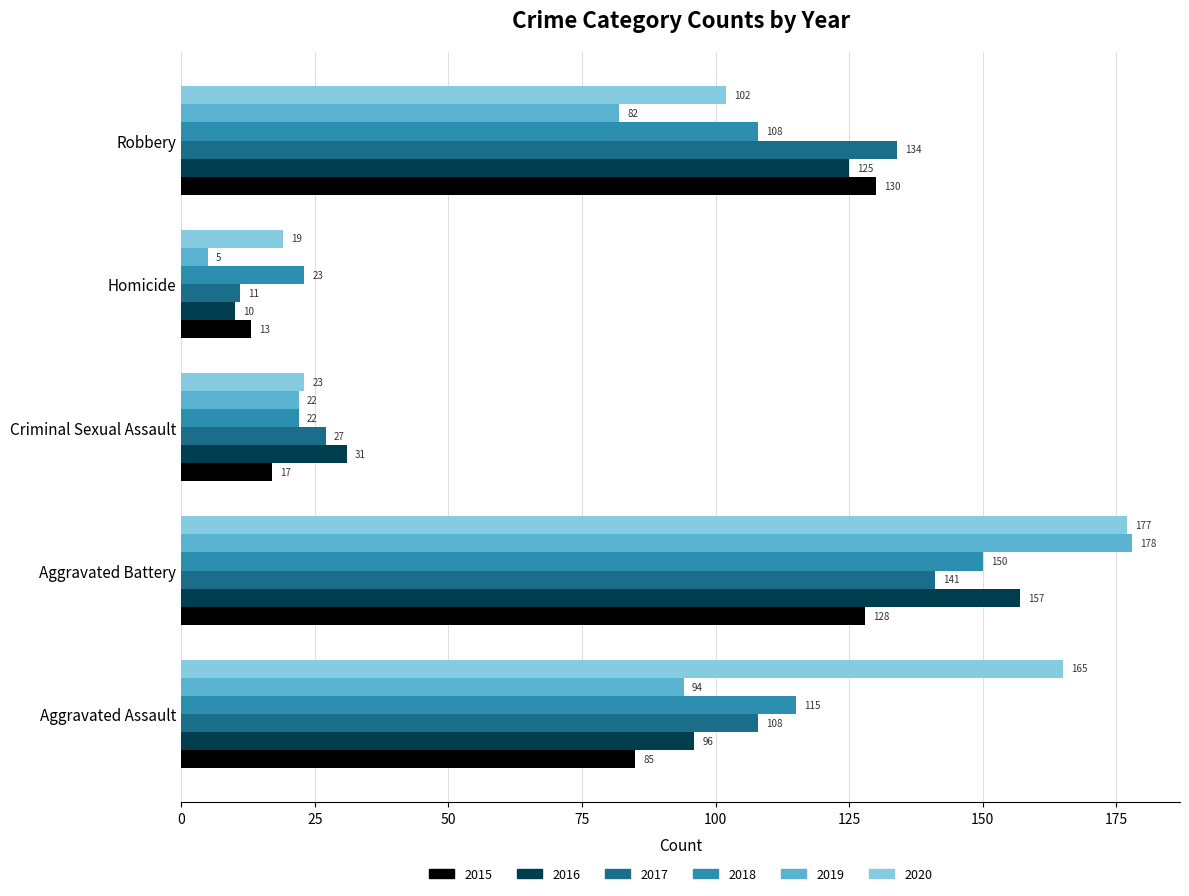

What is the difference between the highest and lowest values at Aggravated Battery?

50